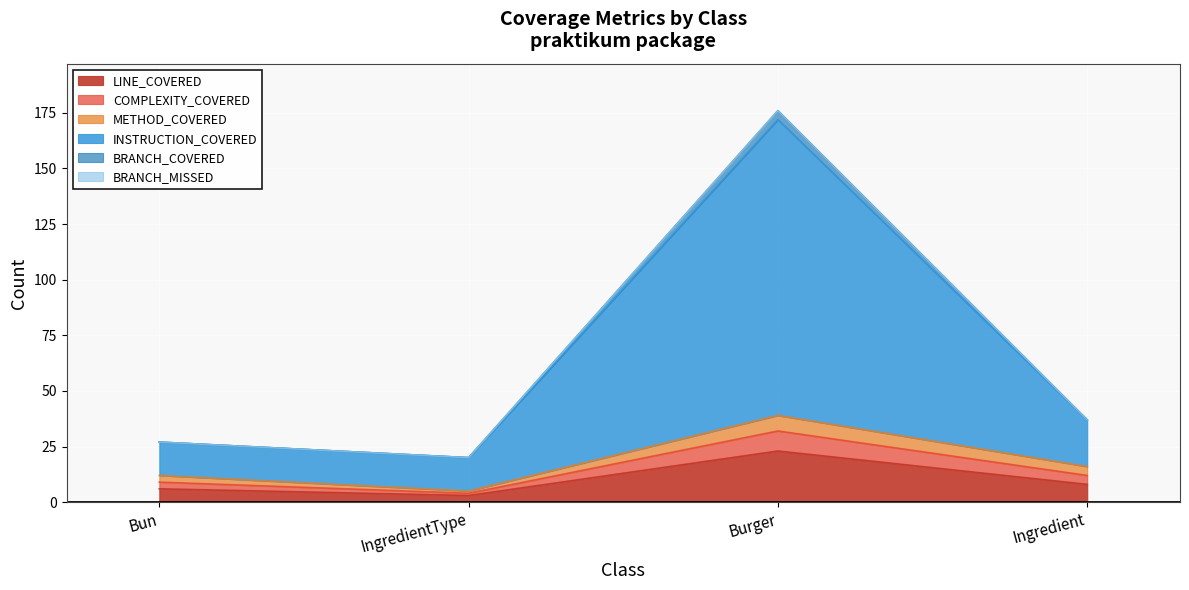

Where is the first local minimum for COMPLEXITY_COVERED?

IngredientType